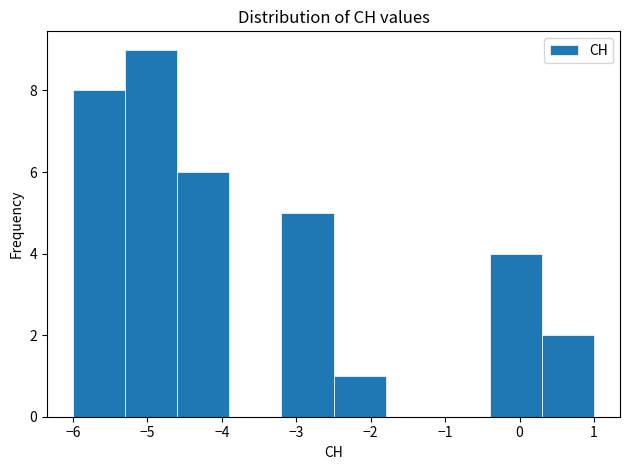

Reading left to right, transcribe this chart: for each bar, give the range it covers on the x-axis and its height. The values are not printed on the chart, so give them approximately, as read against the axis.

-6.0 to -5.3: 8
-5.3 to -4.6: 9
-4.6 to -3.9: 6
-3.9 to -3.2: 0
-3.2 to -2.5: 5
-2.5 to -1.8: 1
-1.8 to -1.1: 0
-1.1 to -0.4: 0
-0.4 to 0.3: 4
0.3 to 1.0: 2